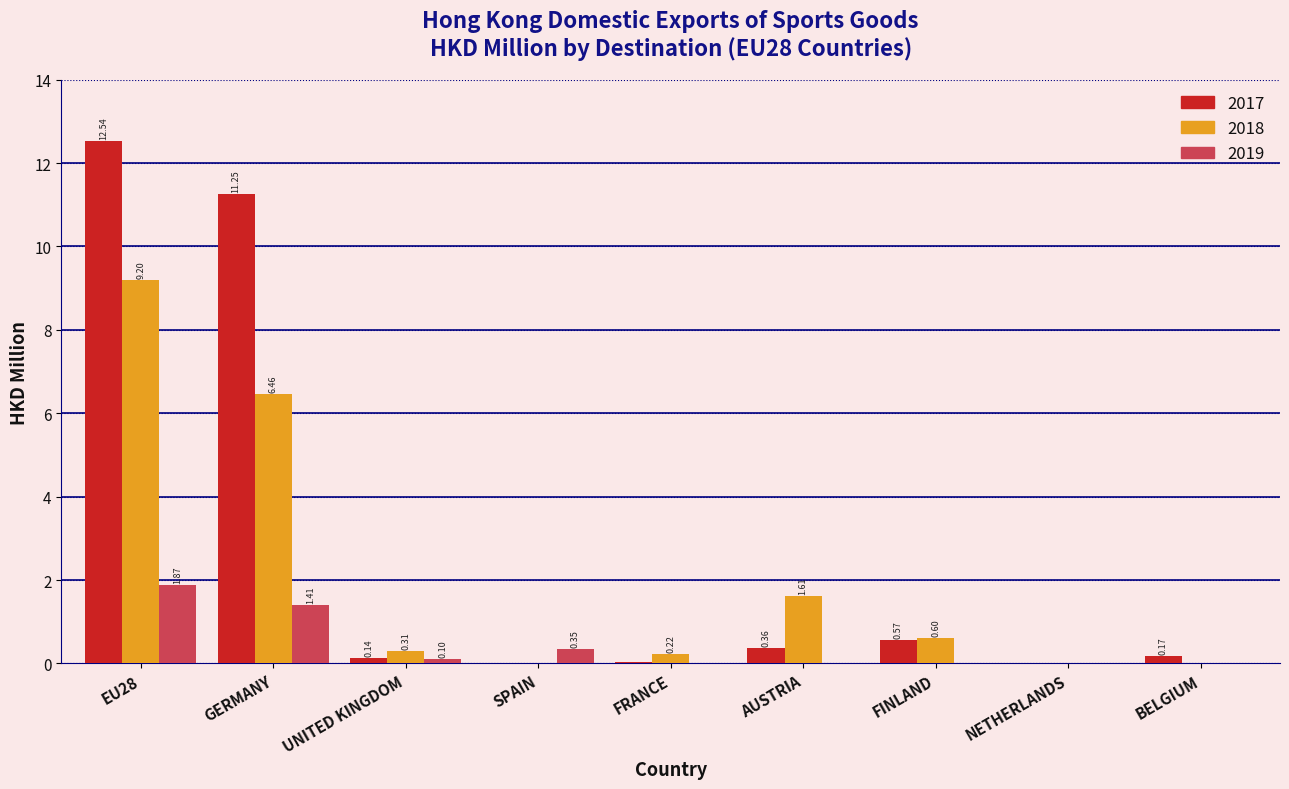

What is the sum of all 2018 values?

18.4